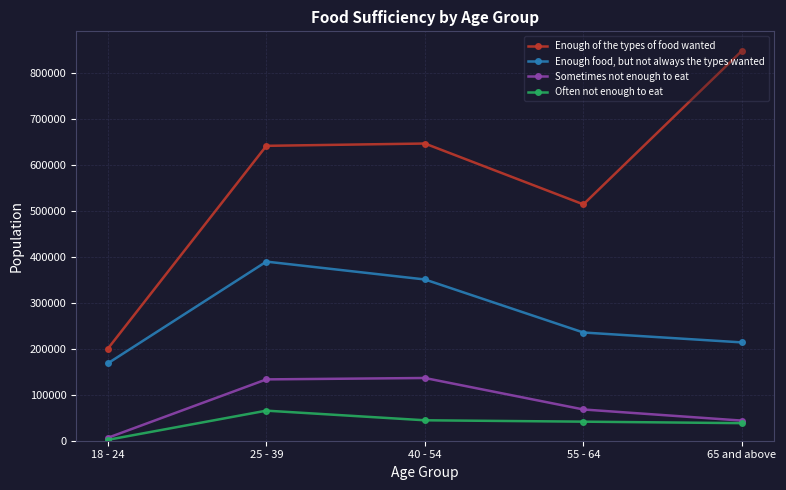

At 55 - 64, list the series in order from largest to smallest.

Enough of the types of food wanted, Enough food, but not always the types wanted, Sometimes not enough to eat, Often not enough to eat